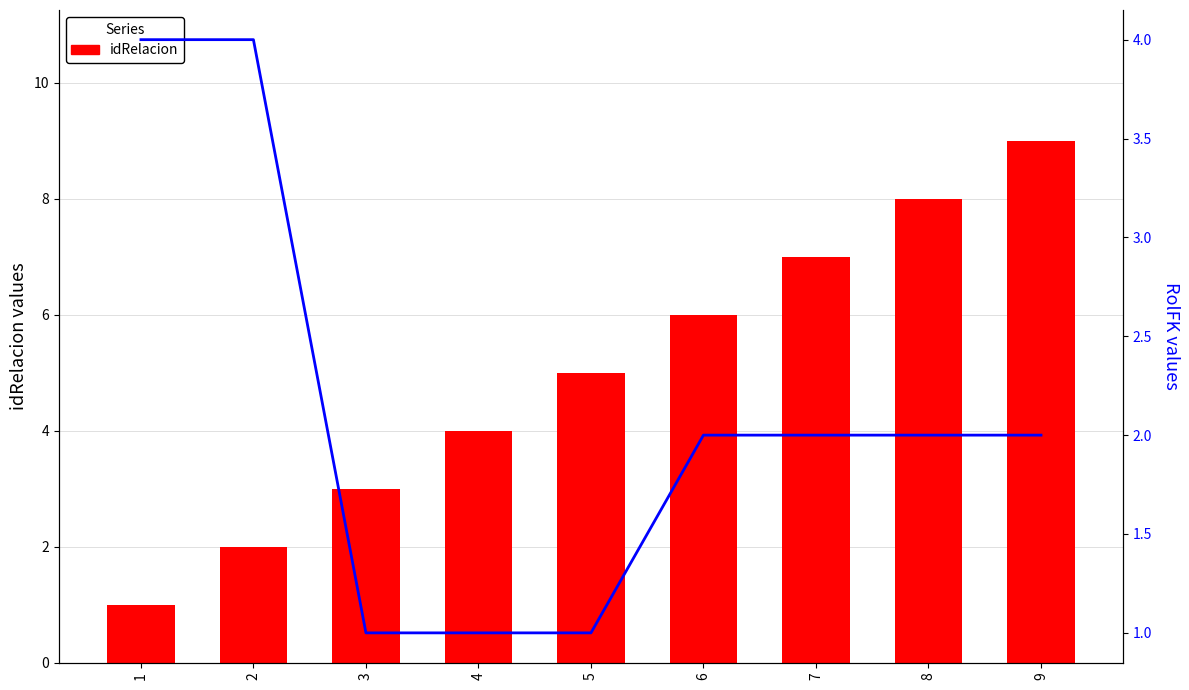

Where is idRelacion nearest to the value 5?

5